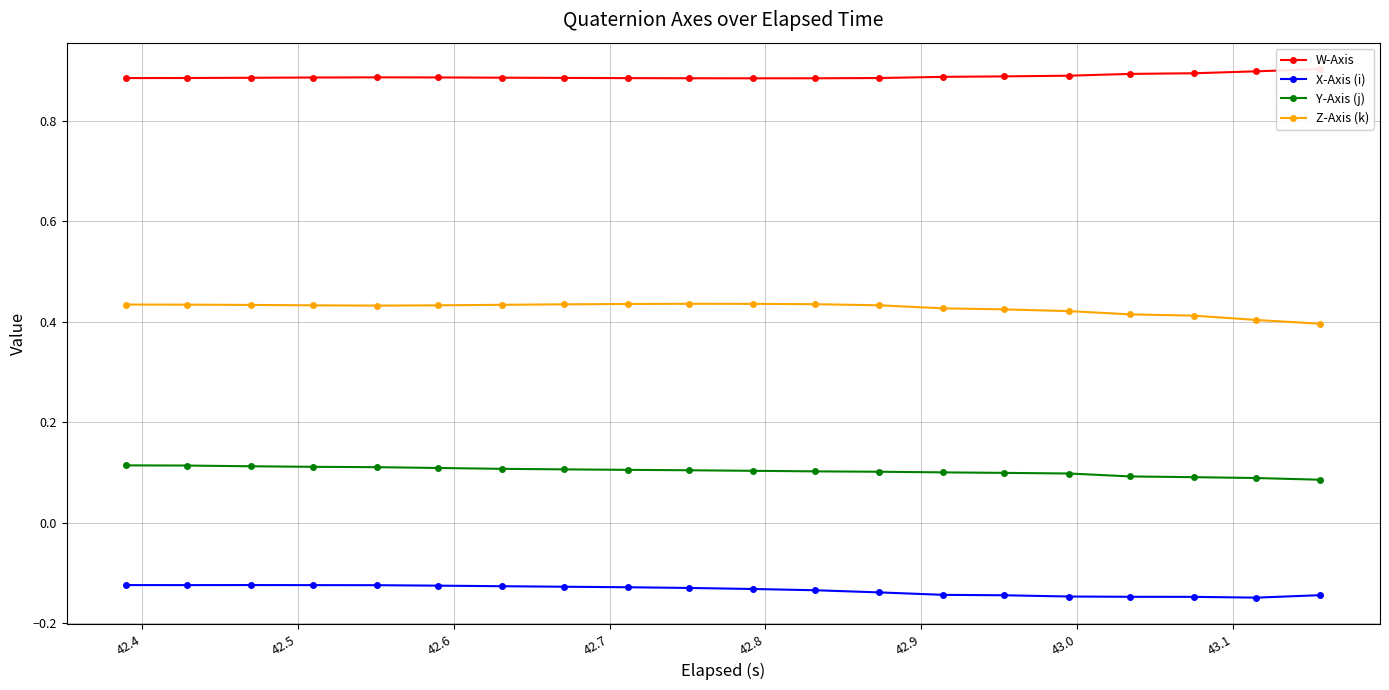

True or false: Z-Axis (k) and Y-Axis (j) intersect in this chart.

False